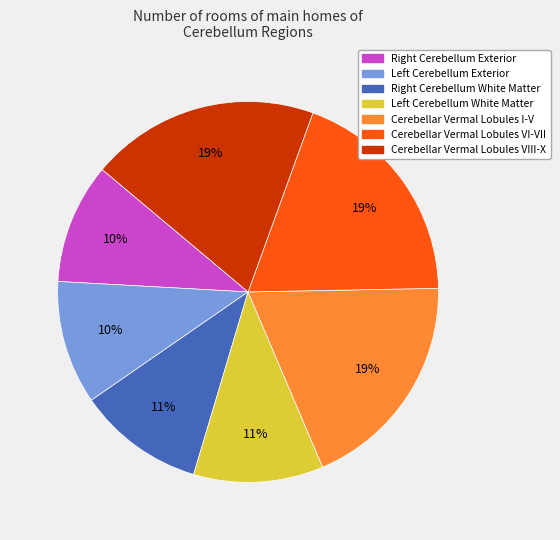

To the nearest percent, what is the average slice percentage?

14%